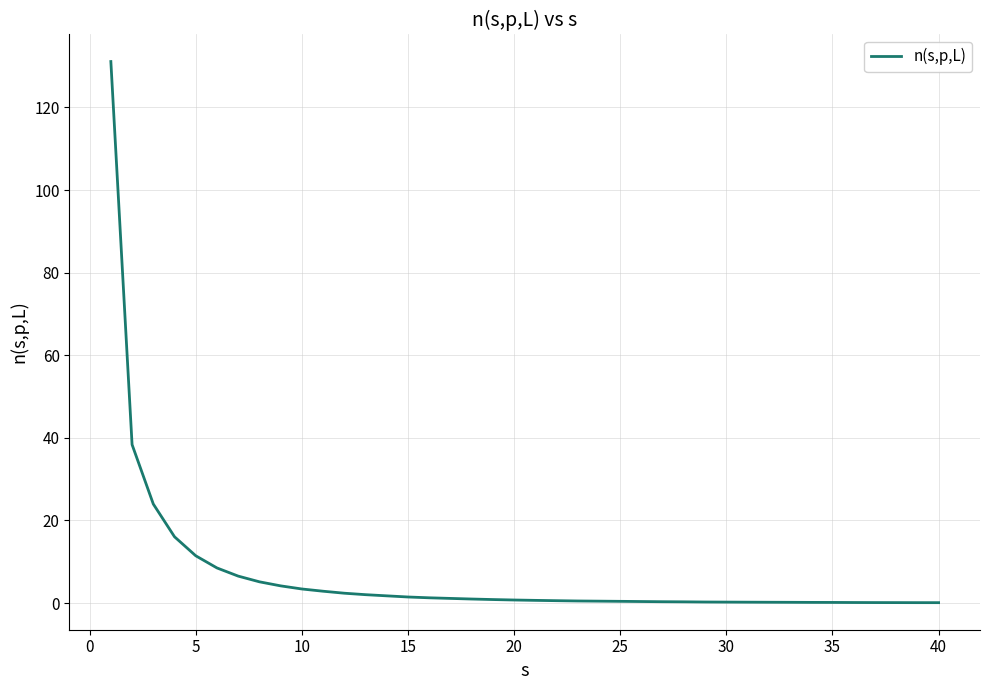

What is the difference between the maximum and minimum values?

131.0